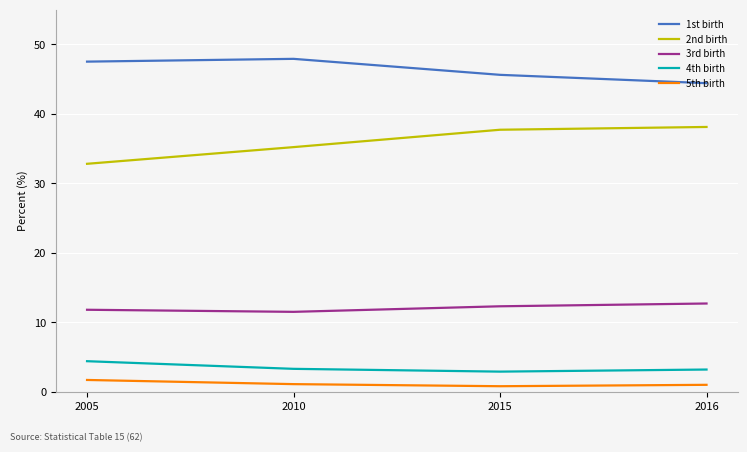

What is the difference between the highest and lowest values at 2010?

46.8